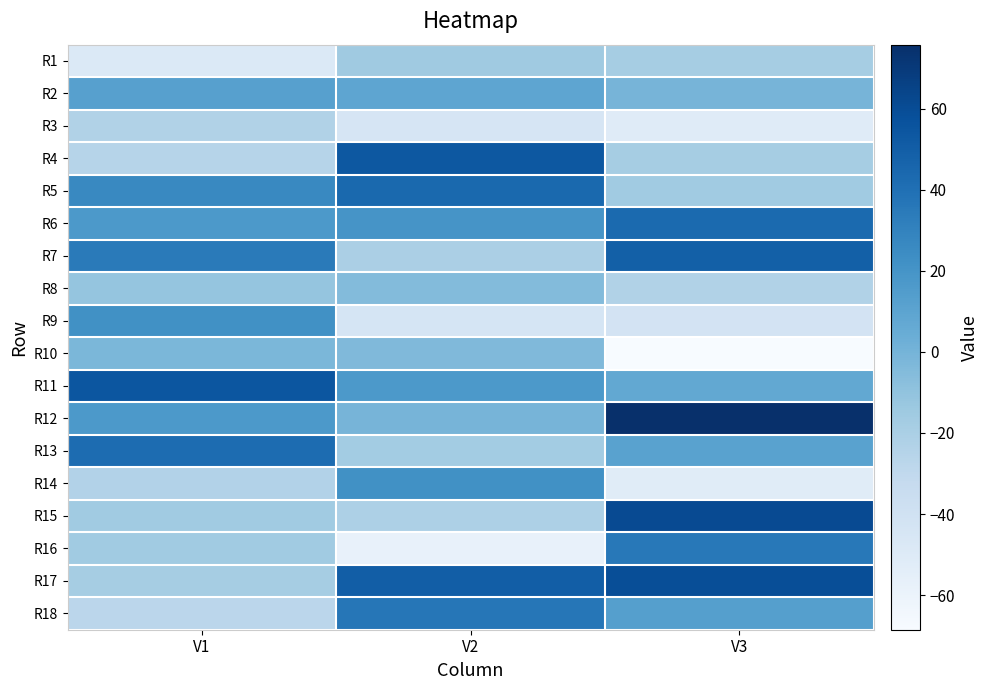

Which category has the highest value across all series?

V3